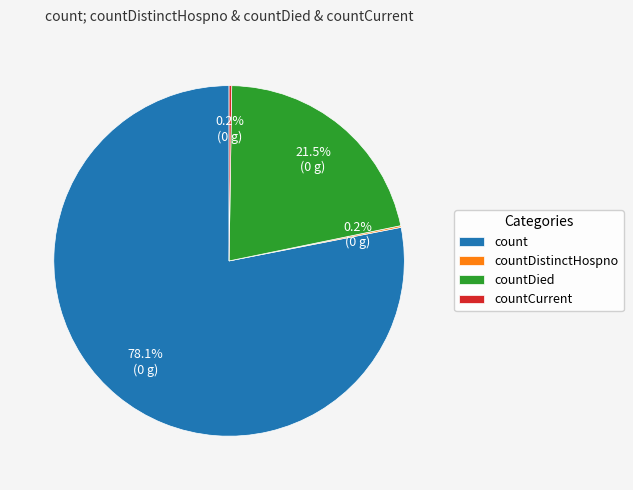

Does any single category account for the majority?

Yes